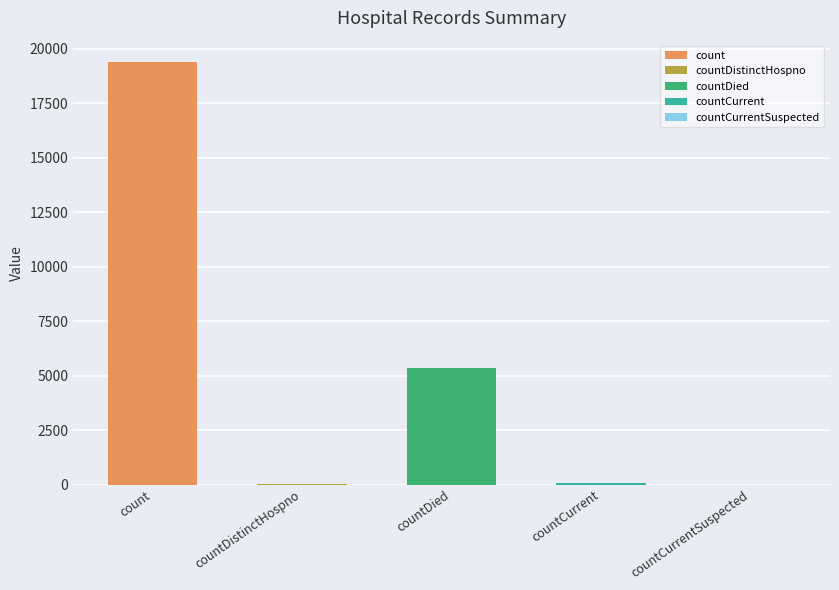

The value at countCurrent is 52. True or false?

True